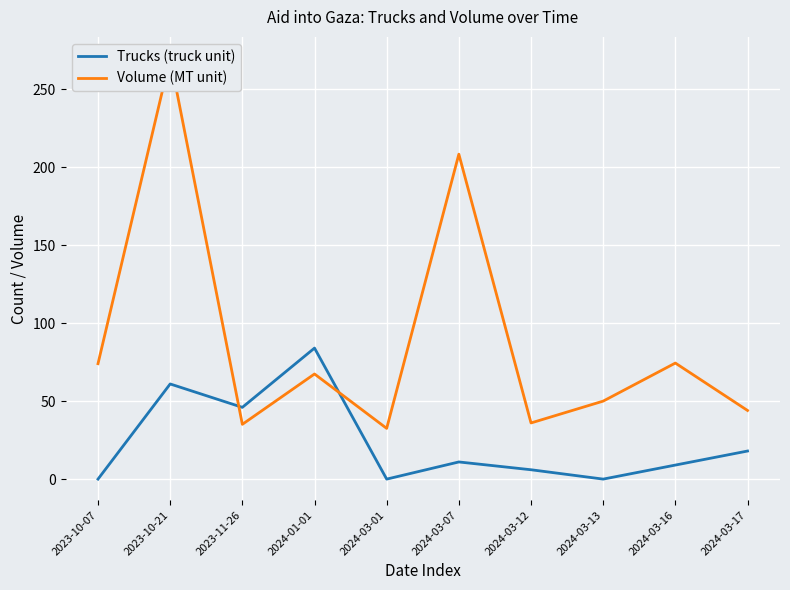

What is the label of the 2nd point from the right?

2024-03-16